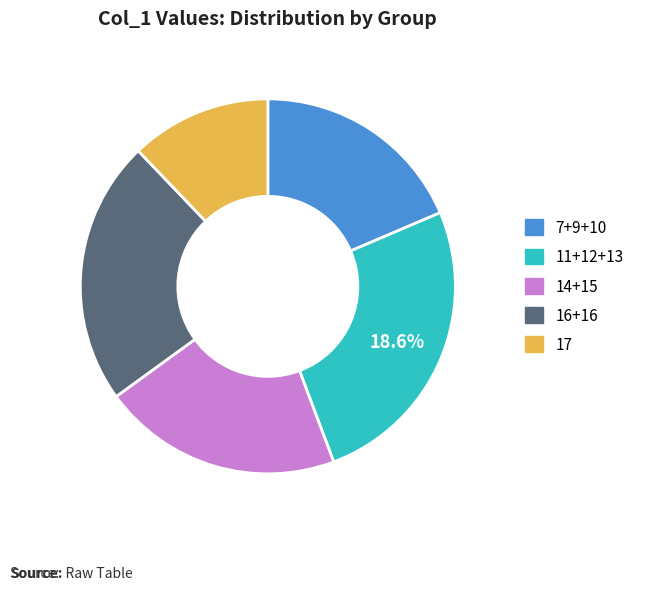

Is it true that 10 is 7% of the pie?

True